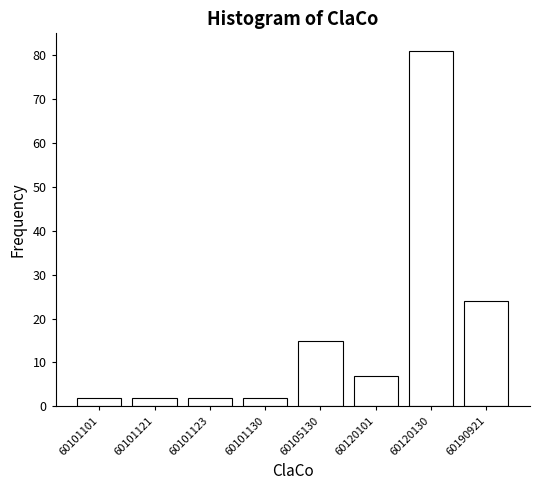

Reading right to left, transcribe all the data shown in this chart.

24	81	7	15	2	2	2	2